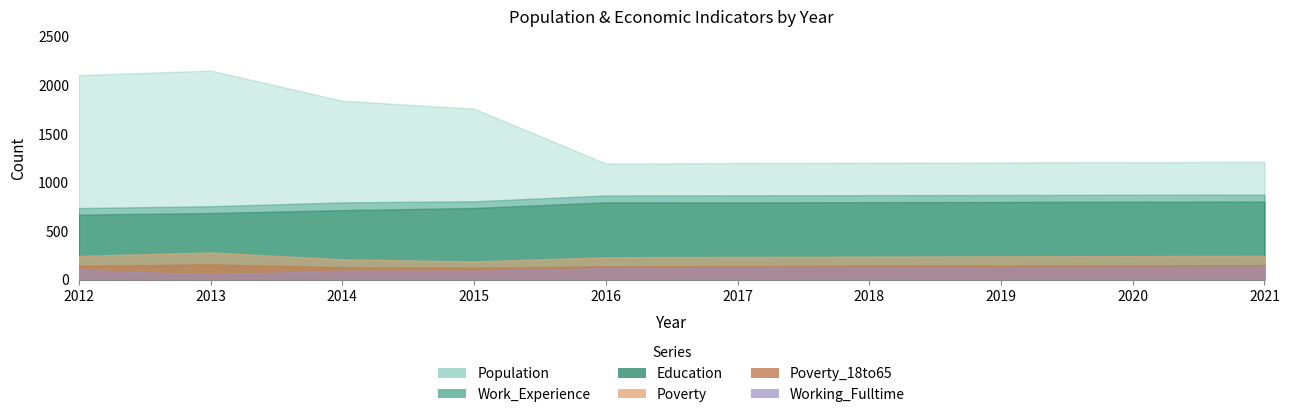

Reading left to right, what are all the values shown in this chart?

Population: 2012=2105	2013=2151	2014=1841	2015=1759	2016=1195	2017=1200	2018=1202	2019=1206	2020=1209	2021=1212
Work_Experience: 2012=736	2013=755	2014=795	2015=806	2016=866	2017=867	2018=869	2019=871	2020=873	2021=875
Working_Fulltime: 2012=101	2013=53	2014=92	2015=92	2016=118	2017=121	2018=124	2019=128	2020=132	2021=135
Education: 2012=669	2013=685	2014=715	2015=737	2016=795	2017=794	2018=797	2019=799	2020=801	2021=804
Poverty: 2012=244	2013=280	2014=209	2015=187	2016=230	2017=234	2018=237	2019=240	2020=243	2021=246
Poverty_18to65: 2012=142	2013=157	2014=128	2015=121	2016=137	2017=139	2018=142	2019=144	2020=146	2021=149